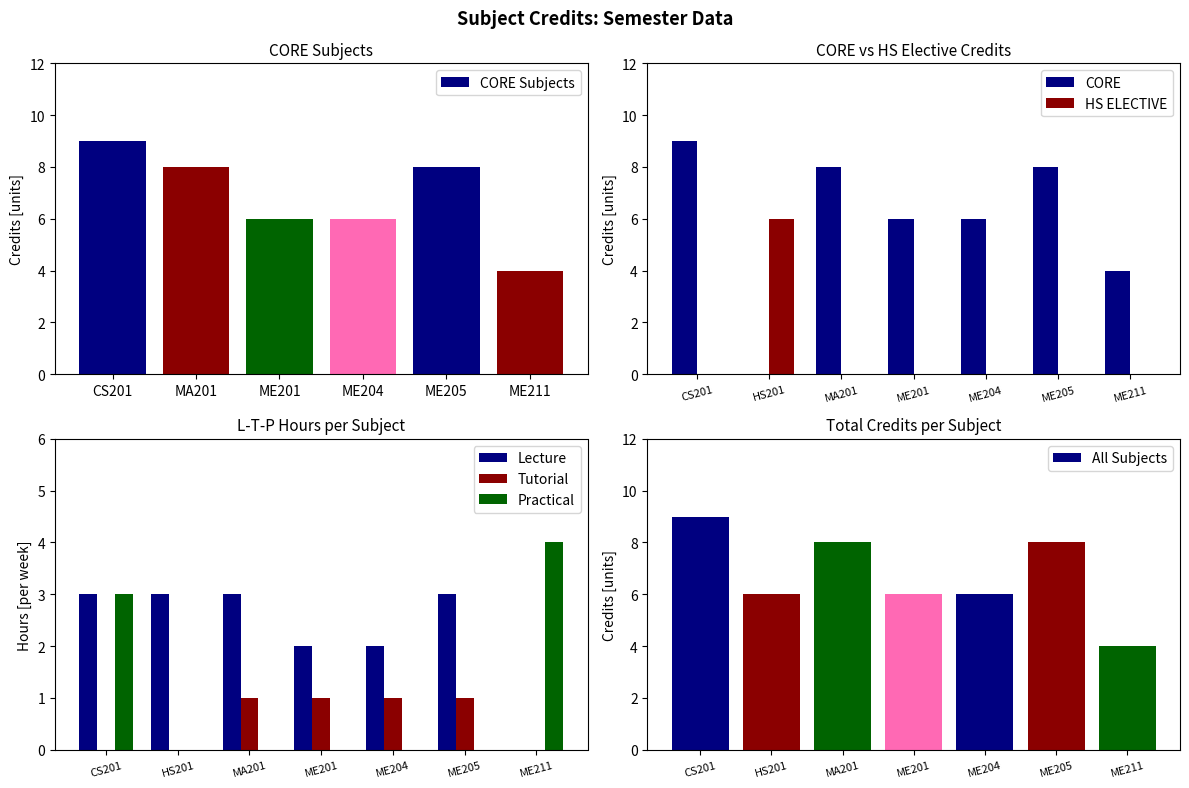

What is the sum of the values at ME201 and ME211?

10